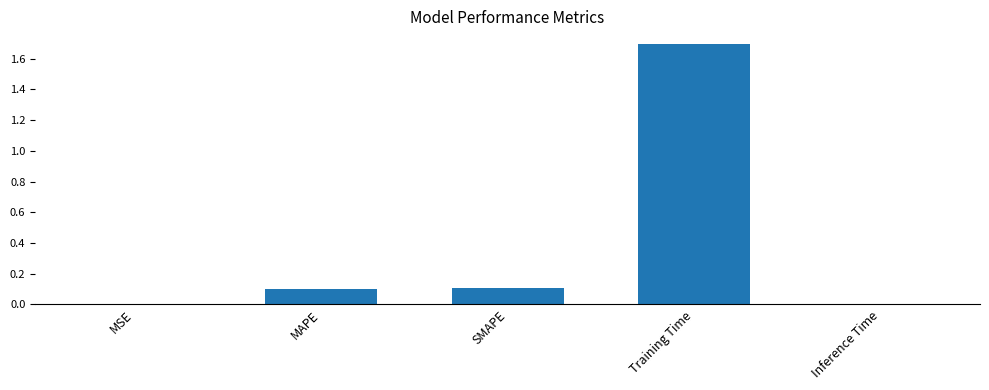

Which label corresponds to the largest value in the chart?

Training Time